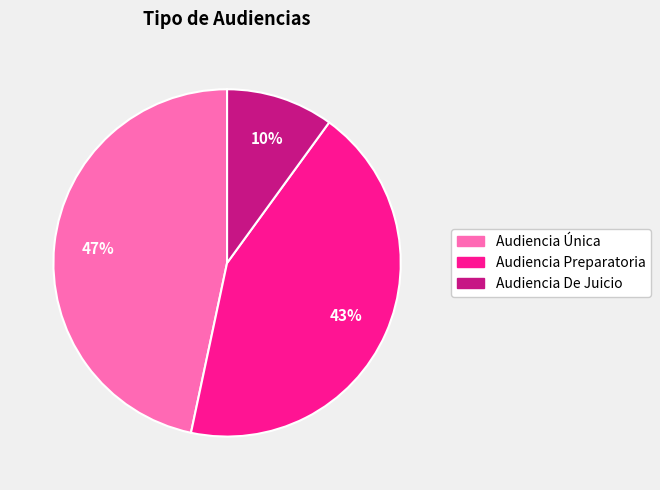

The Audiencia Única slice represents 52% of the pie. True or false?

False